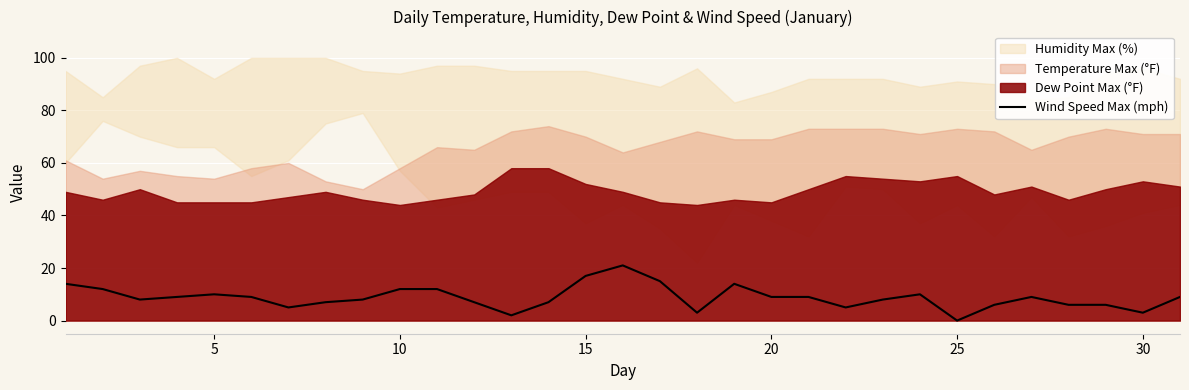

The value of Wind Speed Max (mph) at 5 is 10. True or false?

True